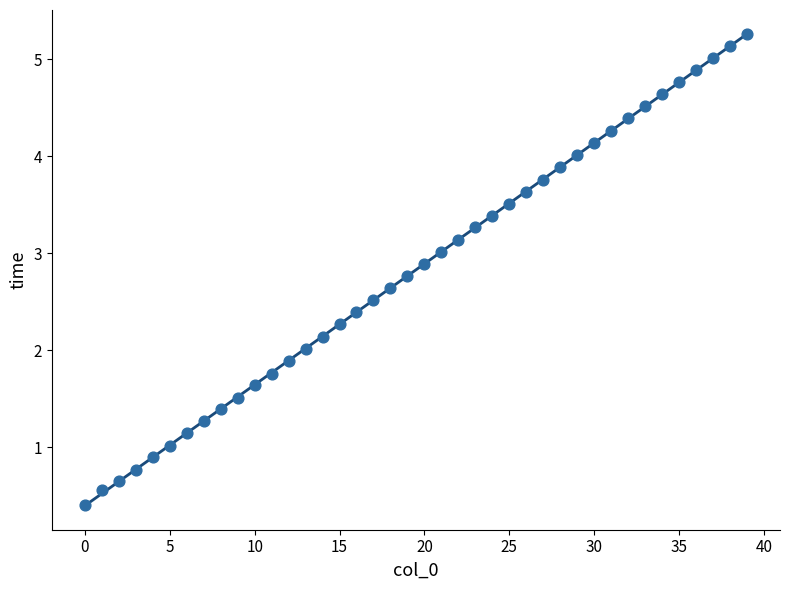

What is the range of Y values (max minus min)?

4.9